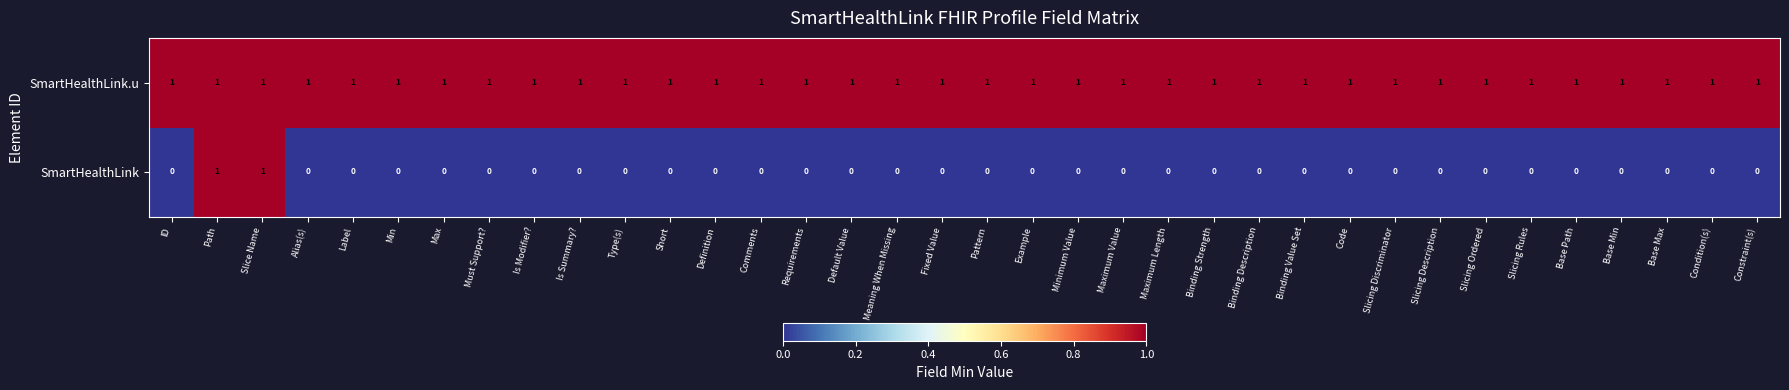

At how many categories does at least one series exceed 0?

36